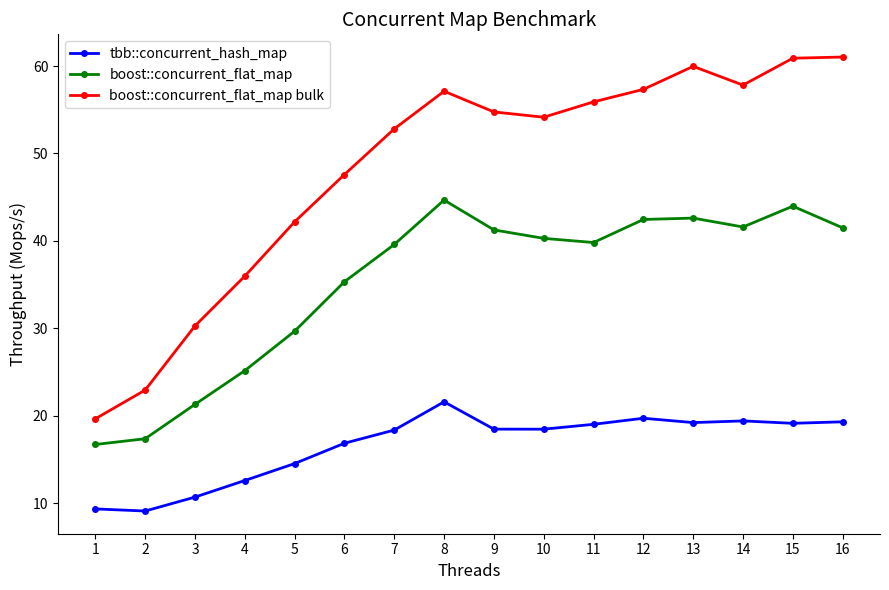

What is the sum of all boost::concurrent_flat_map bulk values?

770.4